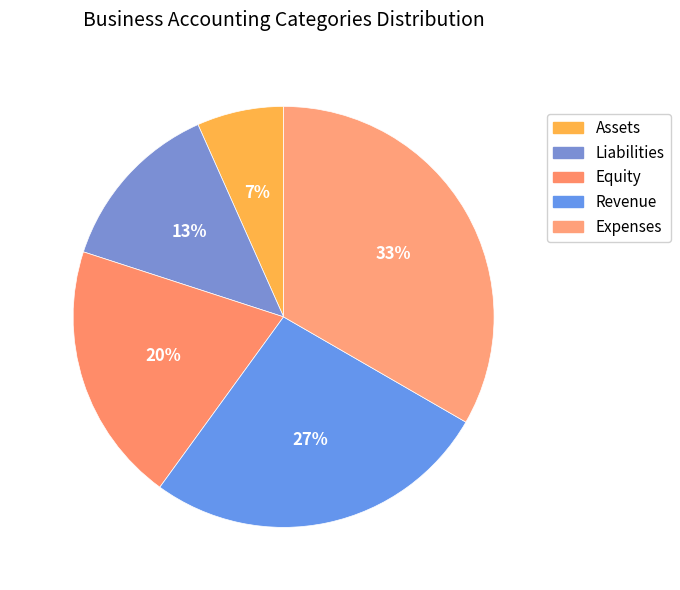

Is there any slice that represents more than half of the pie?

No